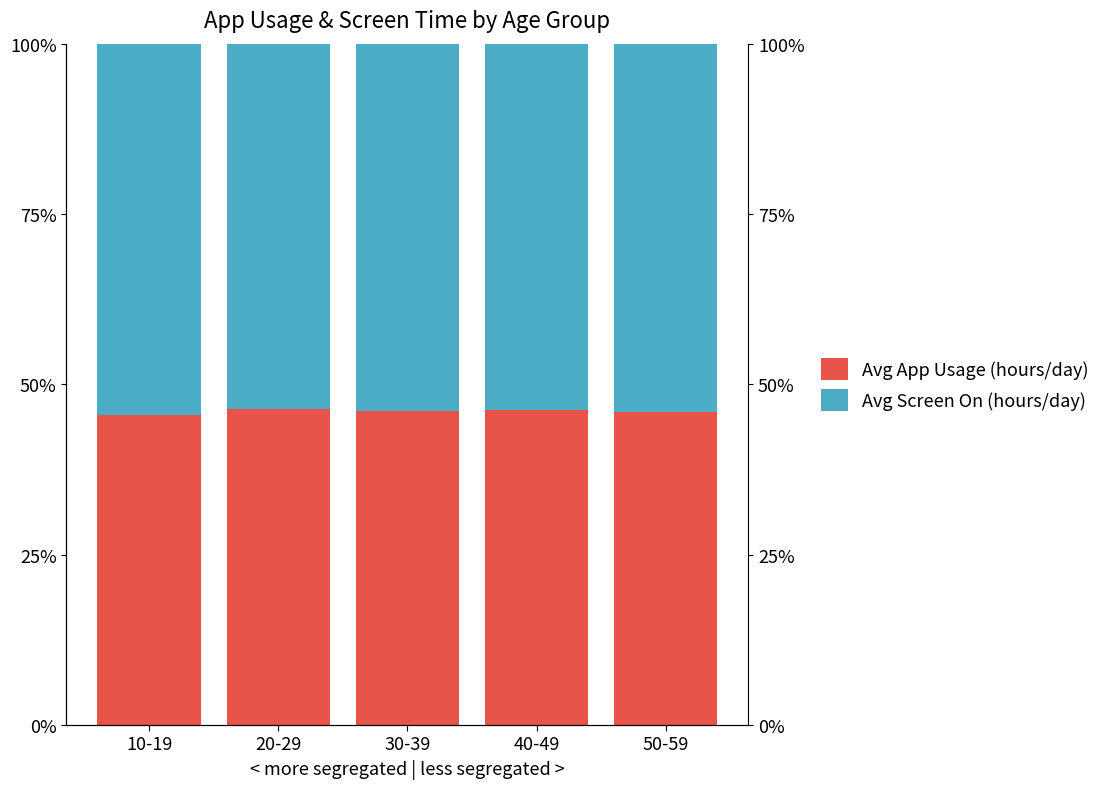

True or false: Avg App Usage (hours/day) has a value of 0.5 at 10-19.

True